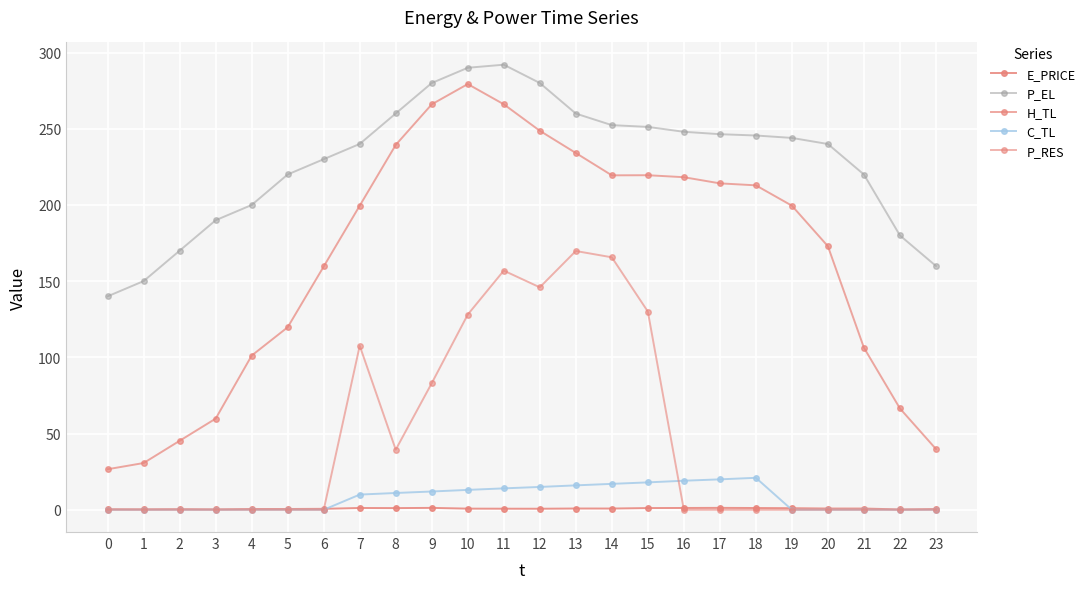

How many lines are shown in the chart?

5